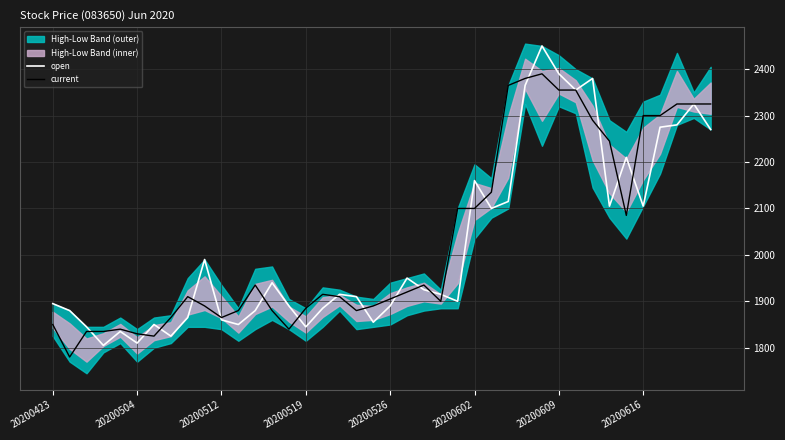

How many lines are shown in the chart?

2